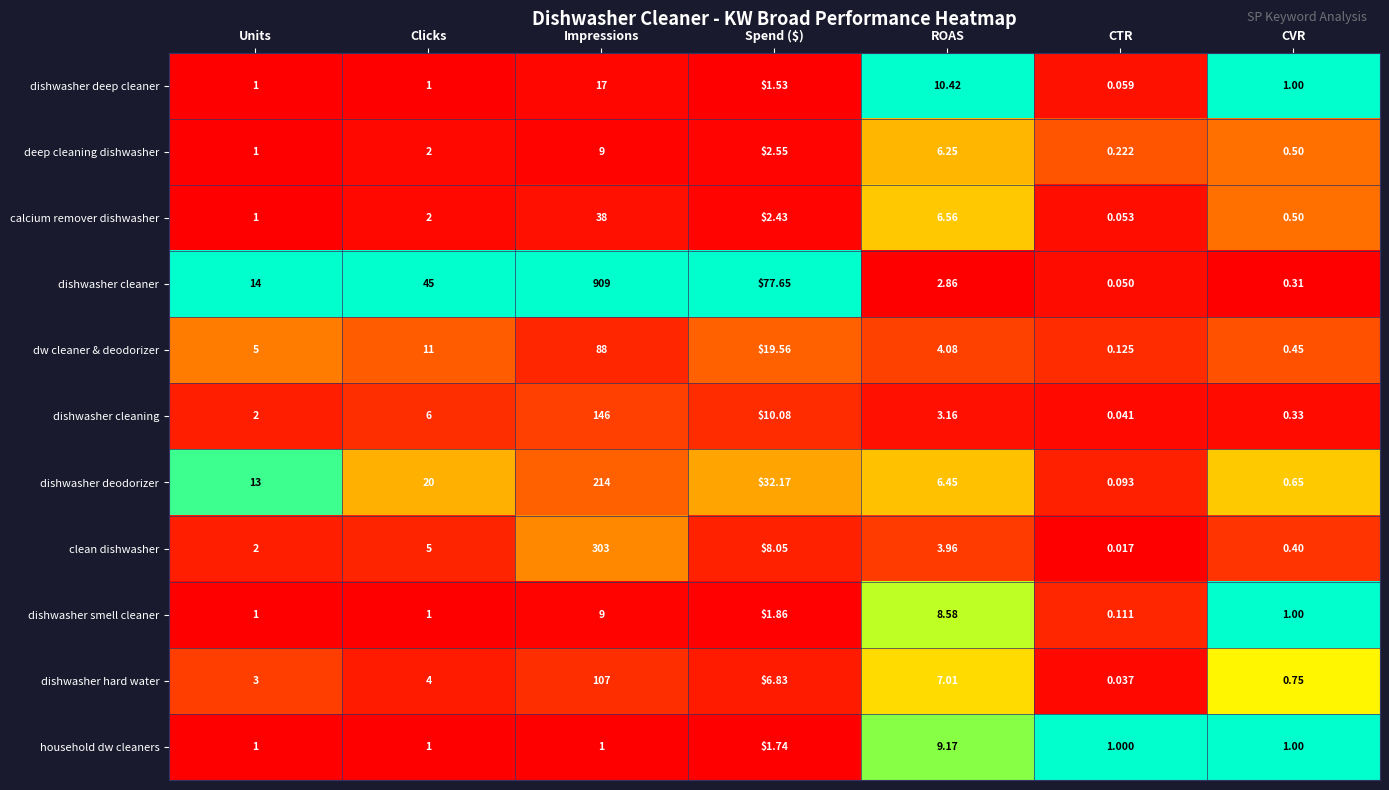

Which category has the lowest value in the dishwasher hard water series?

CTR